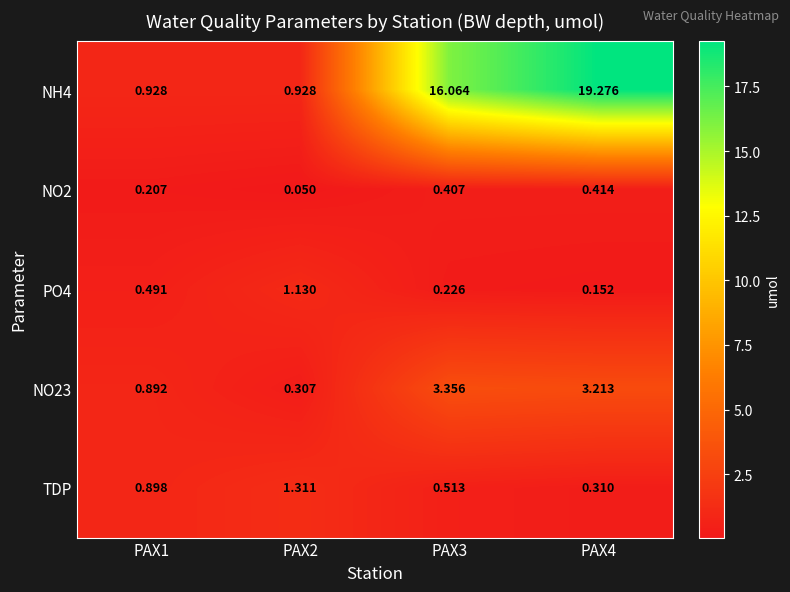

At which category is the sum across all series the highest?

PAX4